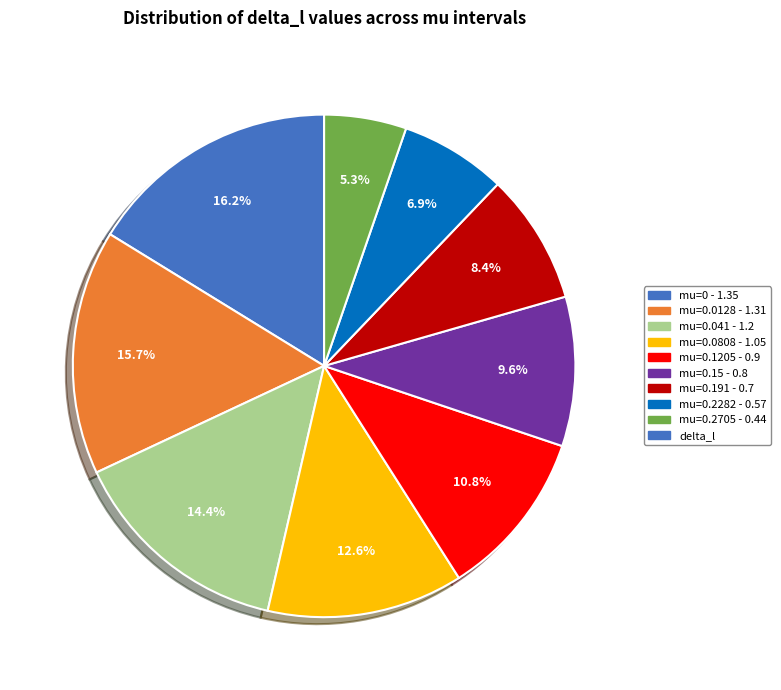

Is there any slice that represents more than half of the pie?

No